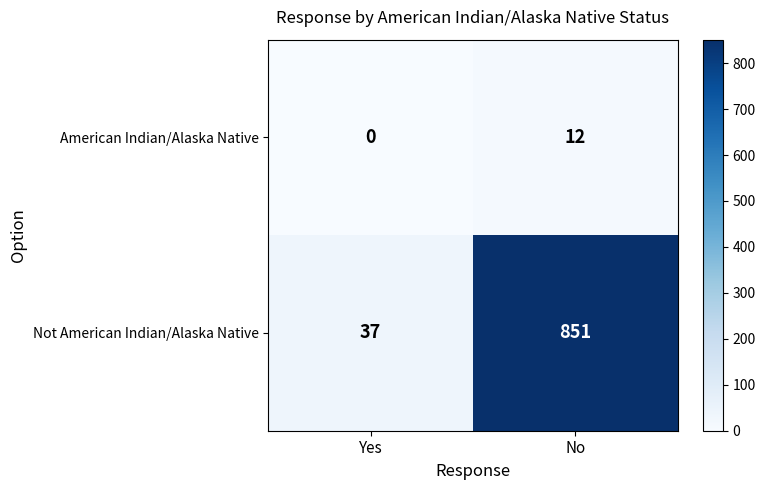

Reading left to right, list all the values displayed in this chart.

American Indian/Alaska Native: 0	12
Not American Indian/Alaska Native: 37	851